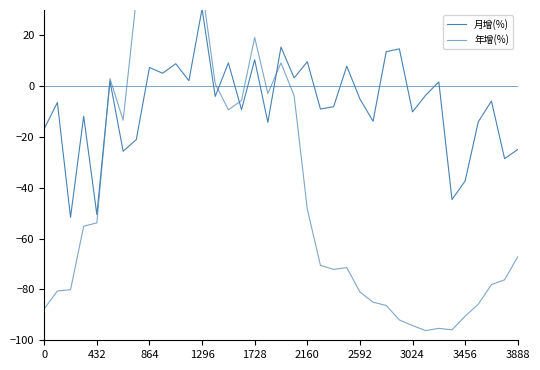

What is the sum of the 年增(%) values at 19 and 21?

-74.3